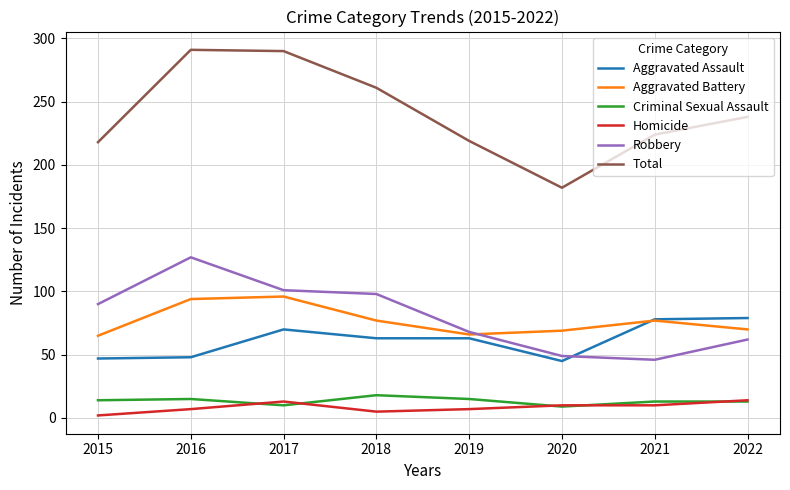

What is the average value of the Aggravated Battery series?

77